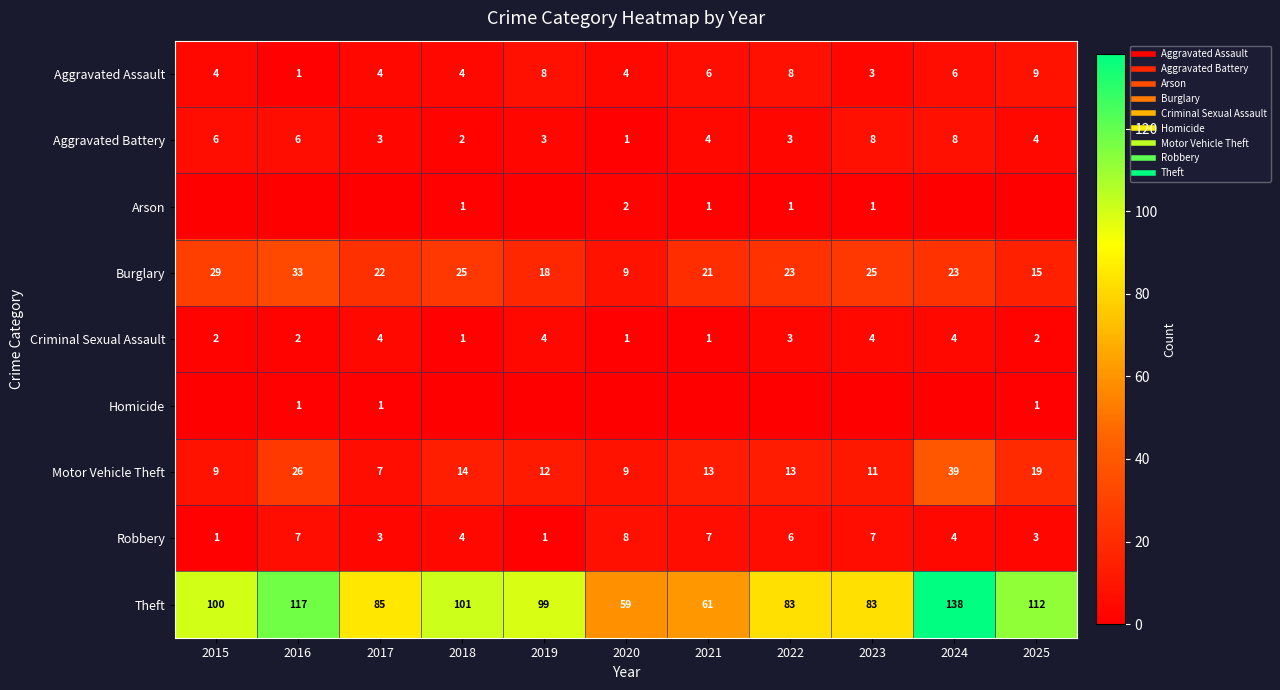

What is the difference between the maximum and minimum values in the Robbery series?

7